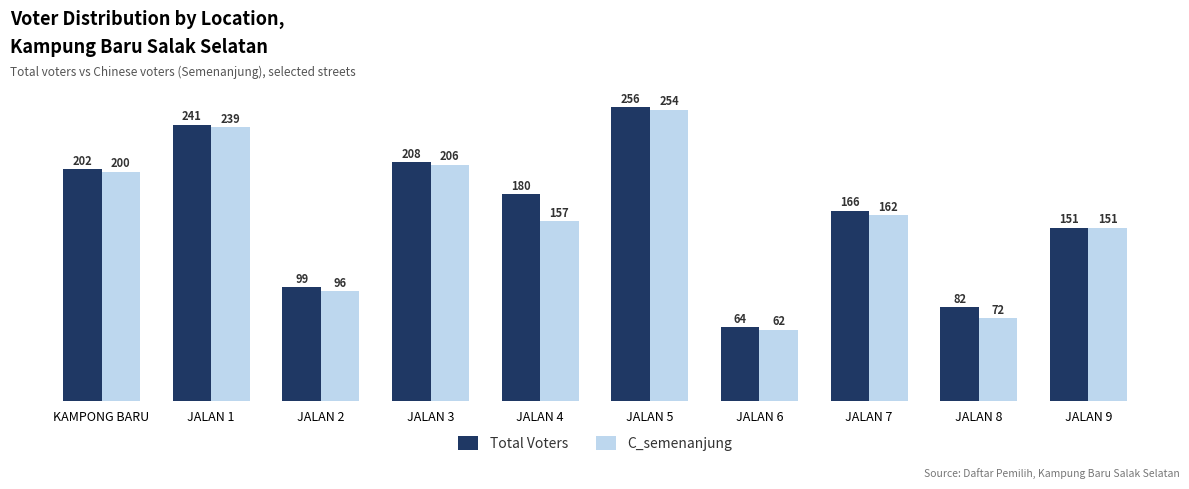

Is it true that Total Voters equals 82 at JALAN 8?

True